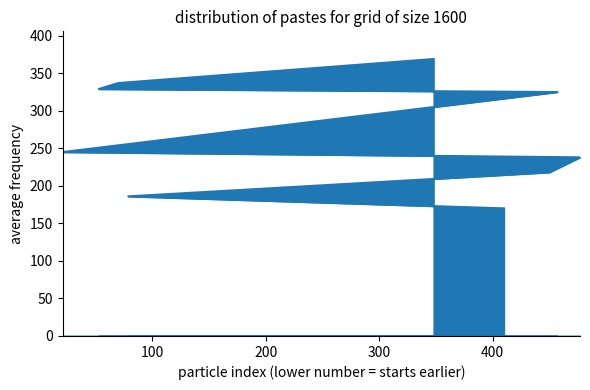

What is the smallest value displayed?

170